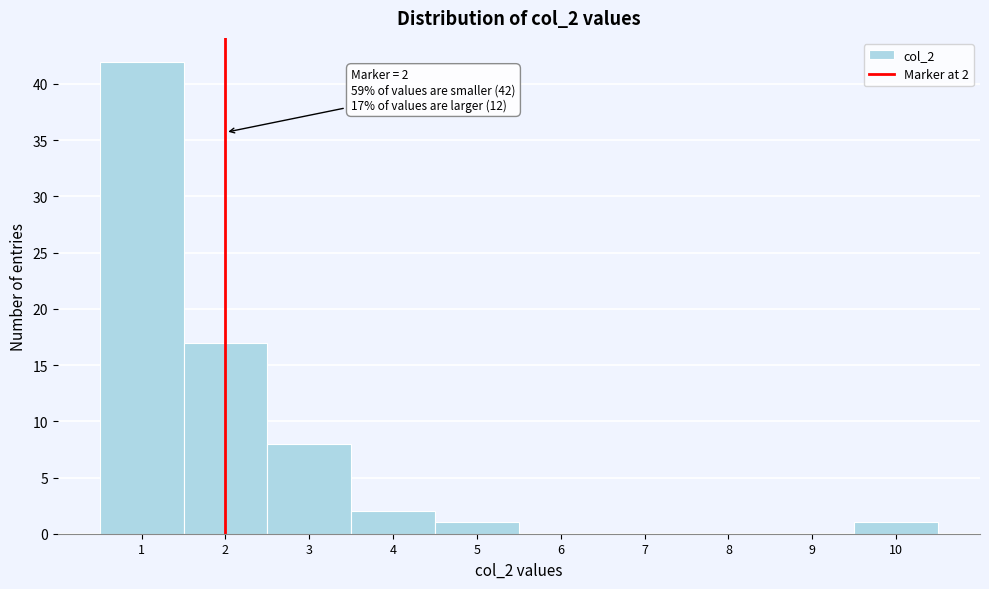

Which range on the x-axis has the tallest bar?

0.5 to 1.5